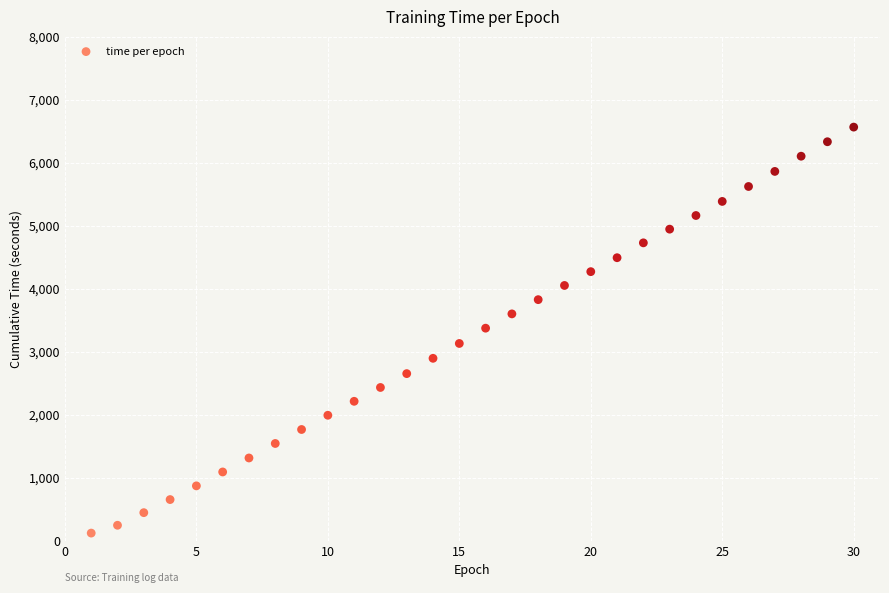

What is the range of Y values (max minus min)?

6442.3